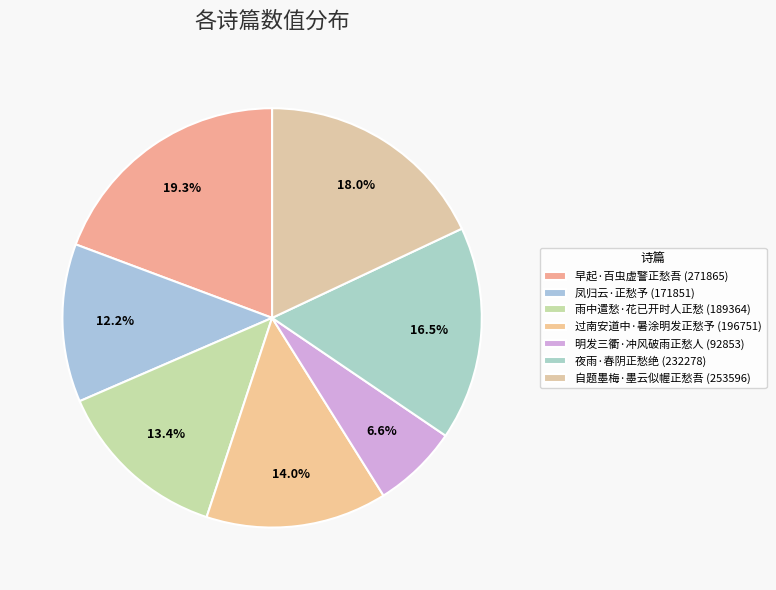

How many slices are in this pie chart?

7